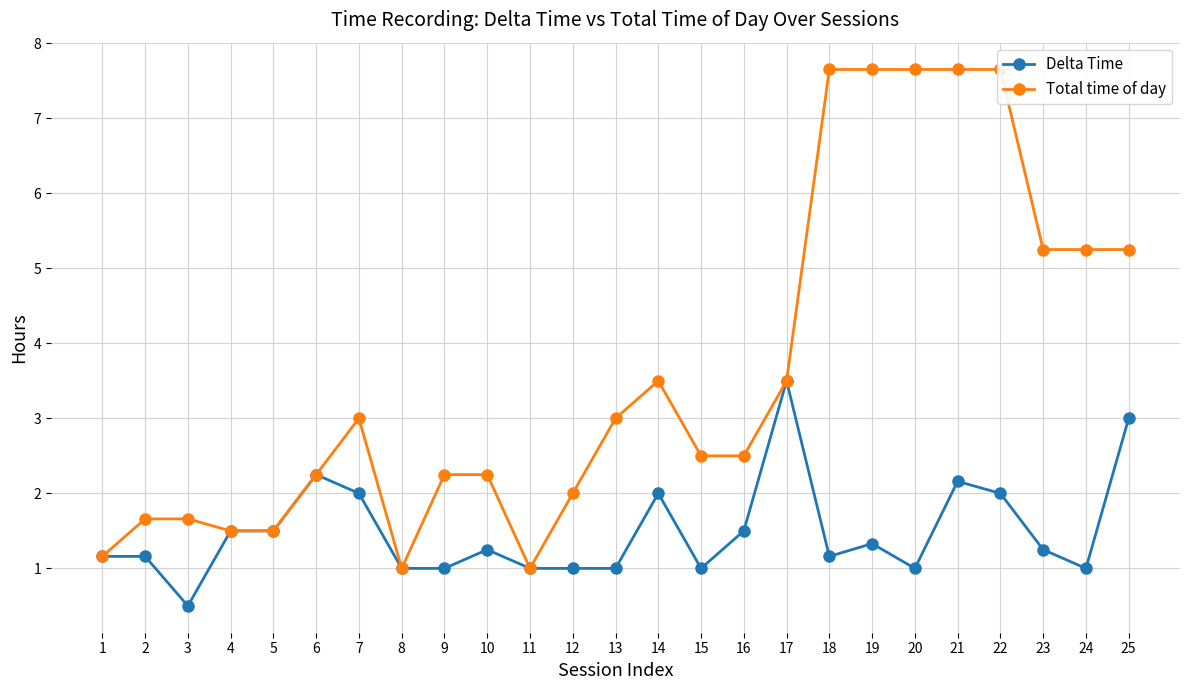

What are all the series names shown in the legend?

Delta Time, Total time of day